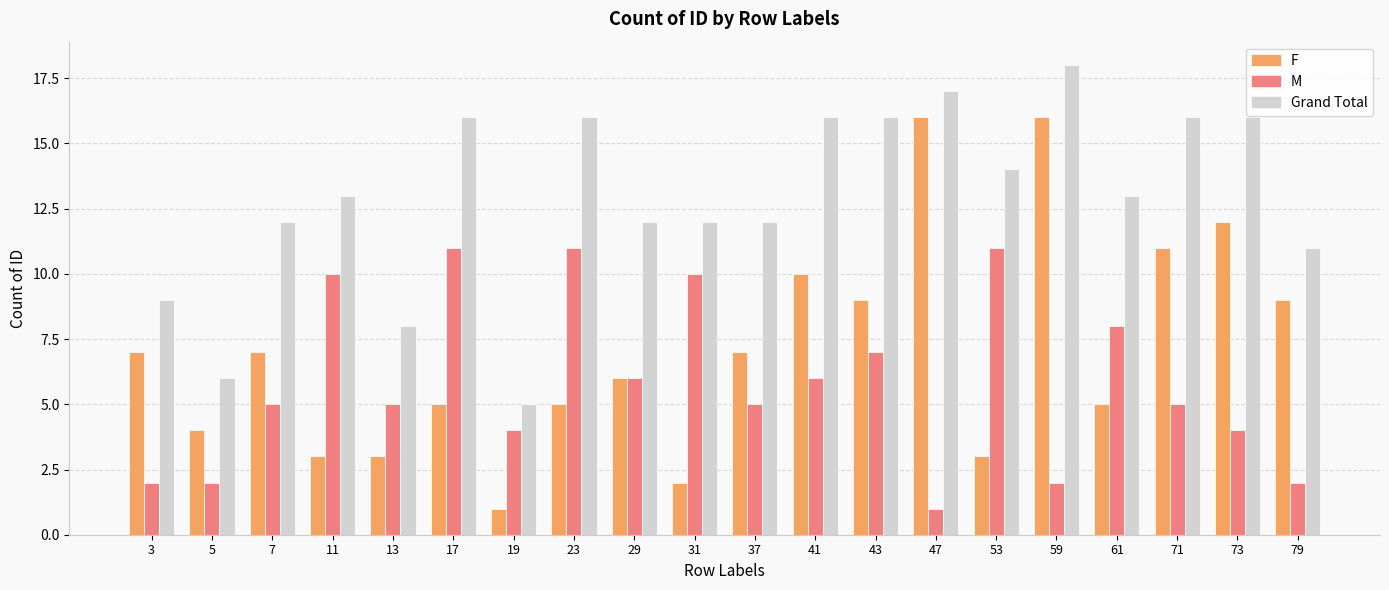

Which series changed the most between 37 and 43?

Grand Total